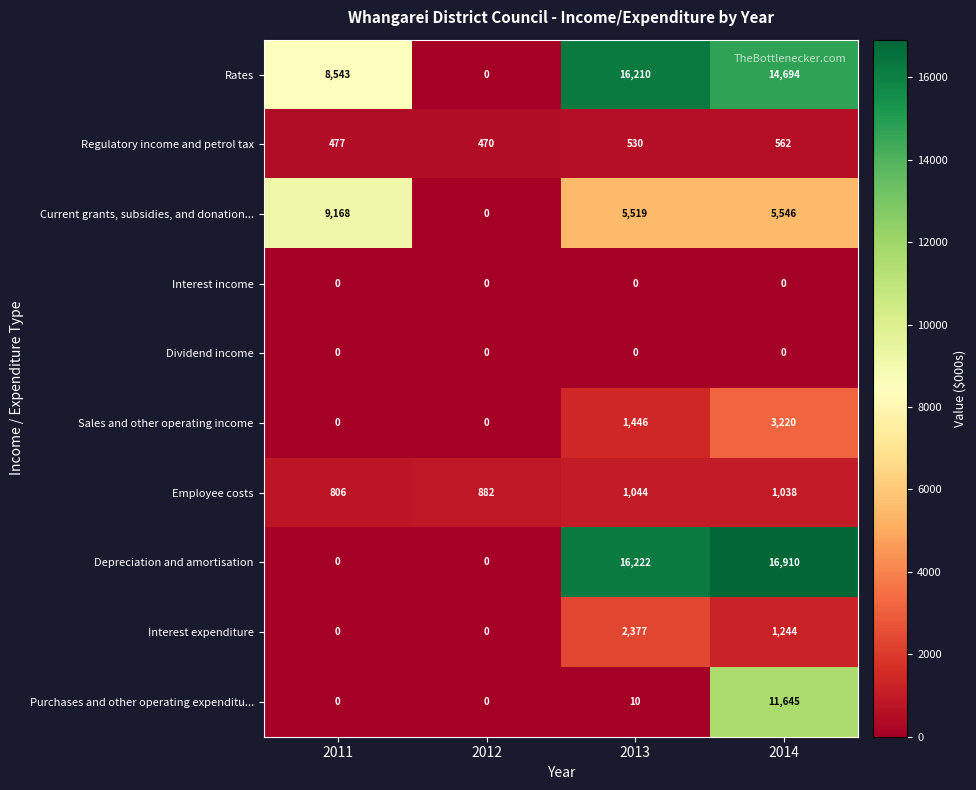

How many values in Rates are above zero?

3